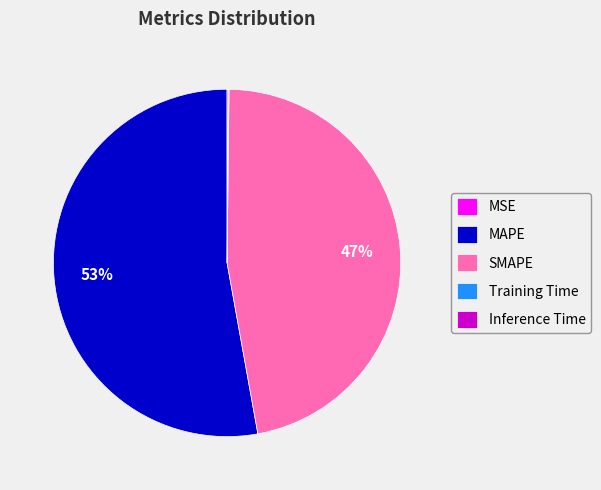

What is the largest slice in the pie chart?

MAPE